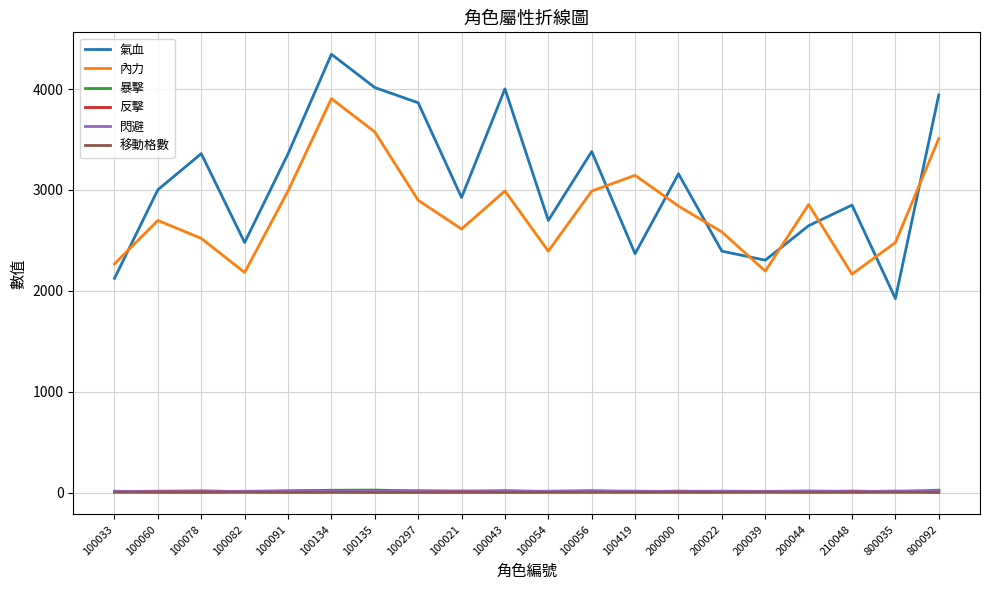

What is the minimum value for 氣血?

1924